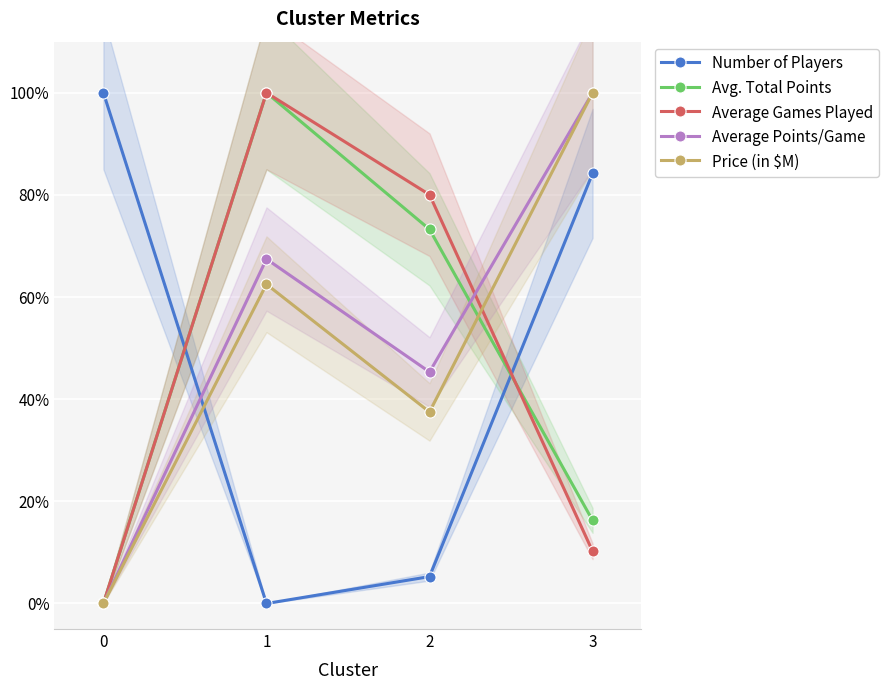

In Number of Players, how many points are lower than both neighbors (excluding endpoints)?

1